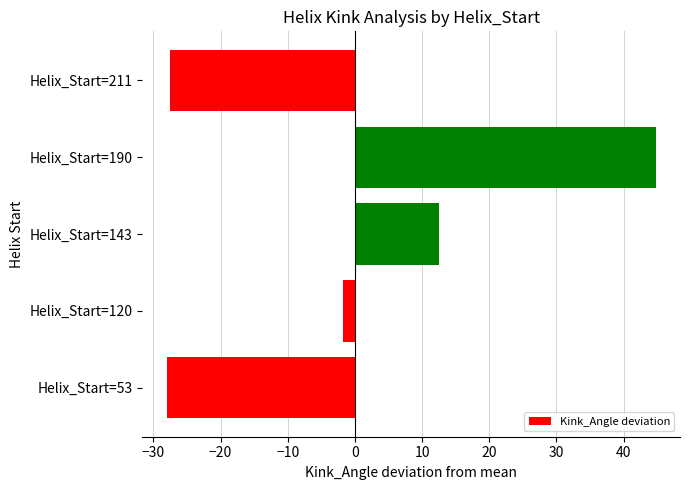

The chart shows a value of 12.5 at Helix_Start=143. True or false?

True